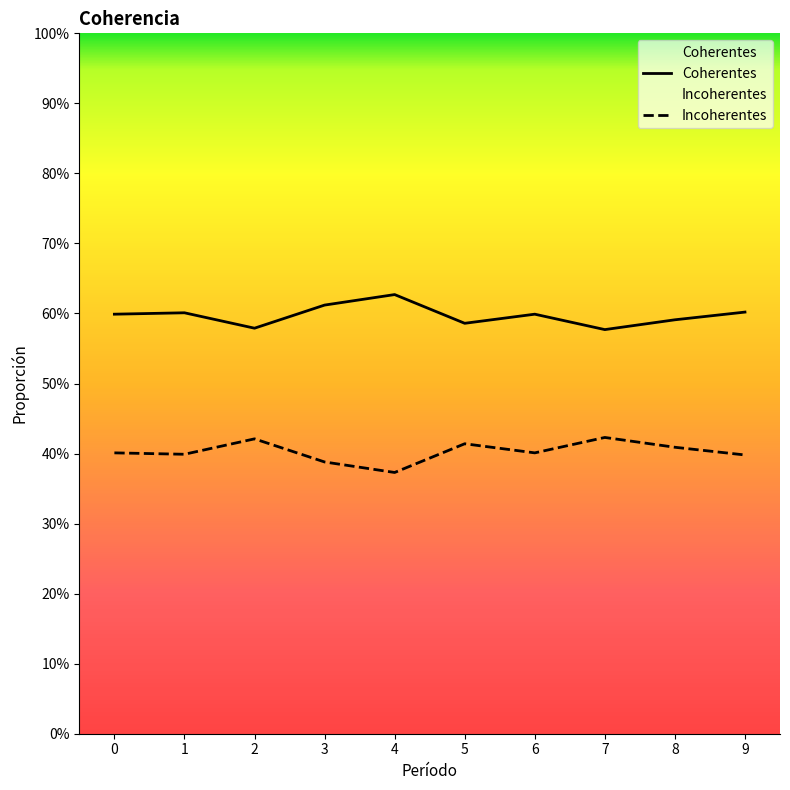

Reading right to left, what are all the values shown in this chart?

Coherentes: 0.6	0.6	0.6	0.6	0.6	0.6	0.6	0.6	0.6	0.6
Incoherentes: 0.4	0.4	0.4	0.4	0.4	0.4	0.4	0.4	0.4	0.4